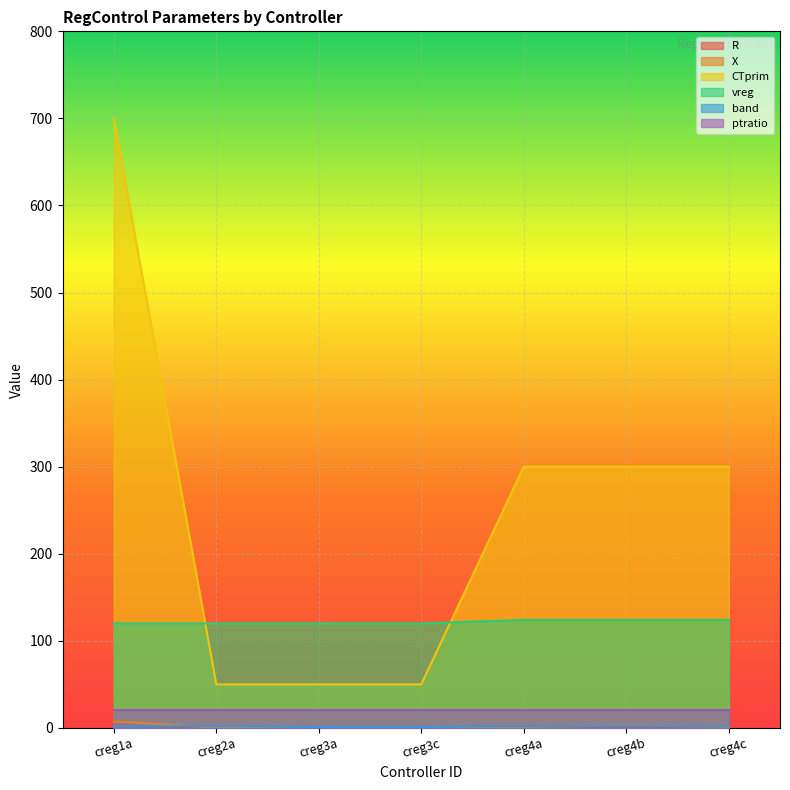

How many categories are shown in the chart?

7